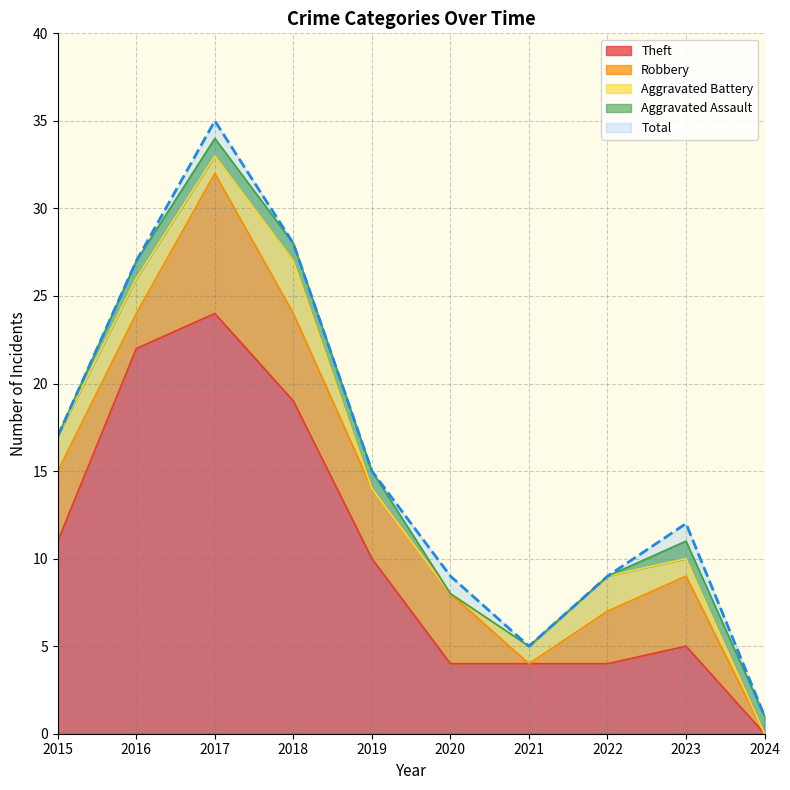

At which label is Robbery closest to 4?

2015